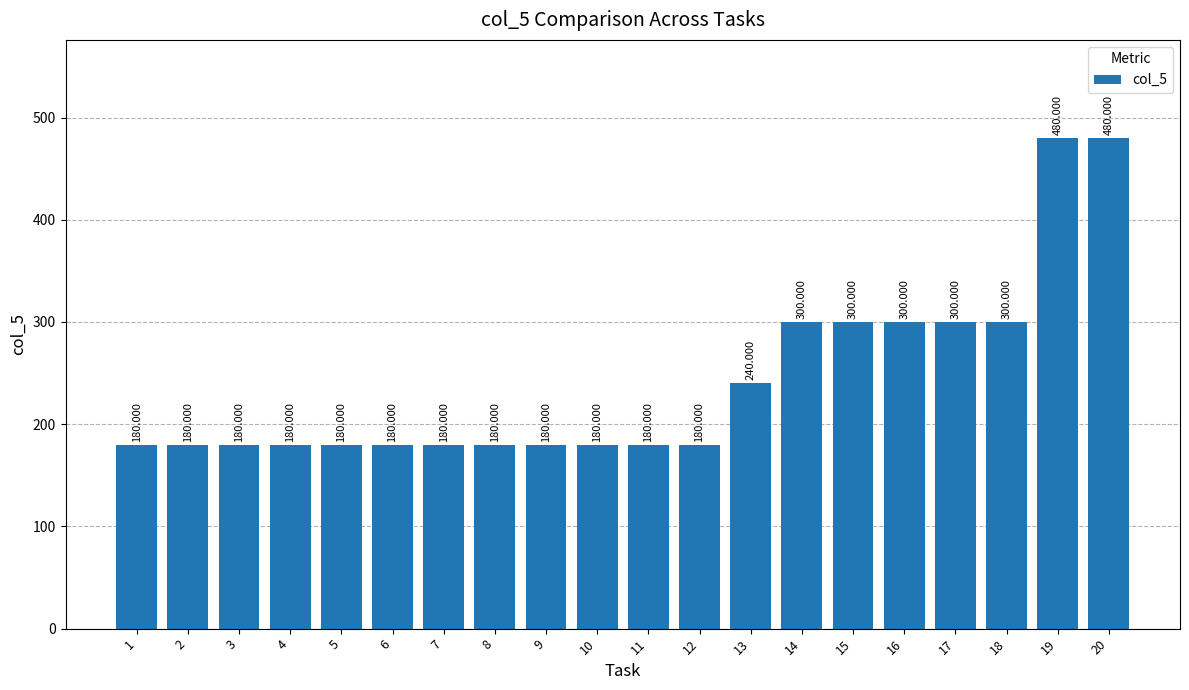

Reading left to right, transcribe all the data shown in this chart.

180	180	180	180	180	180	180	180	180	180	180	180	240	300	300	300	300	300	480	480